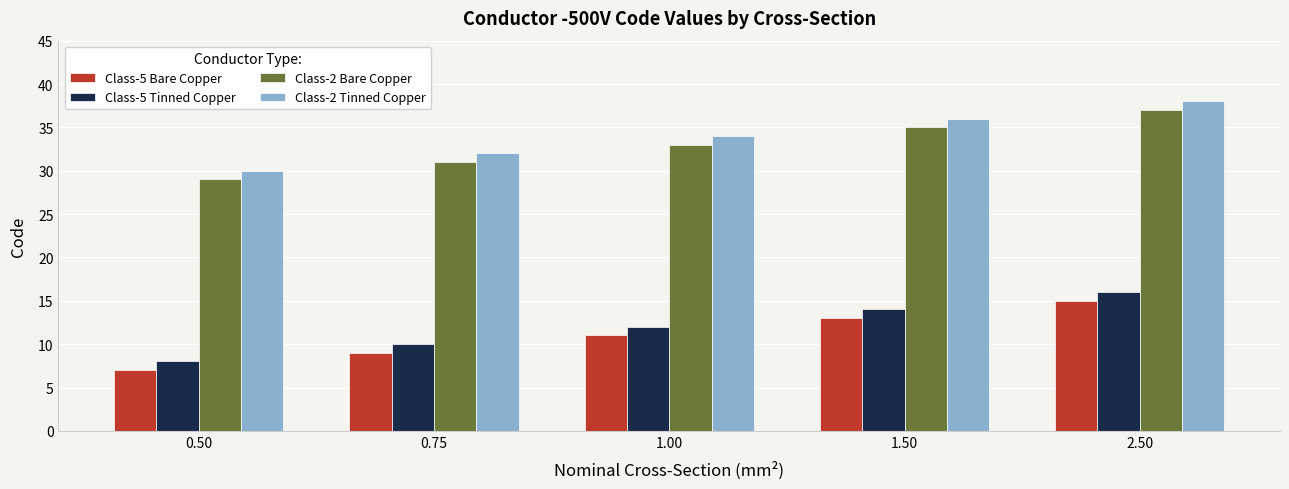

What is the maximum value for Class-2 Tinned Copper?

38